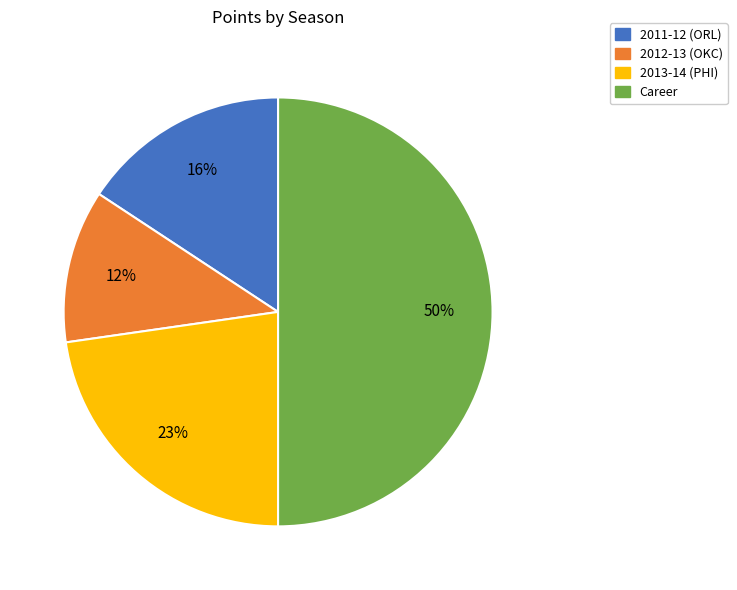

To the nearest percent, what is the average slice percentage?

25%